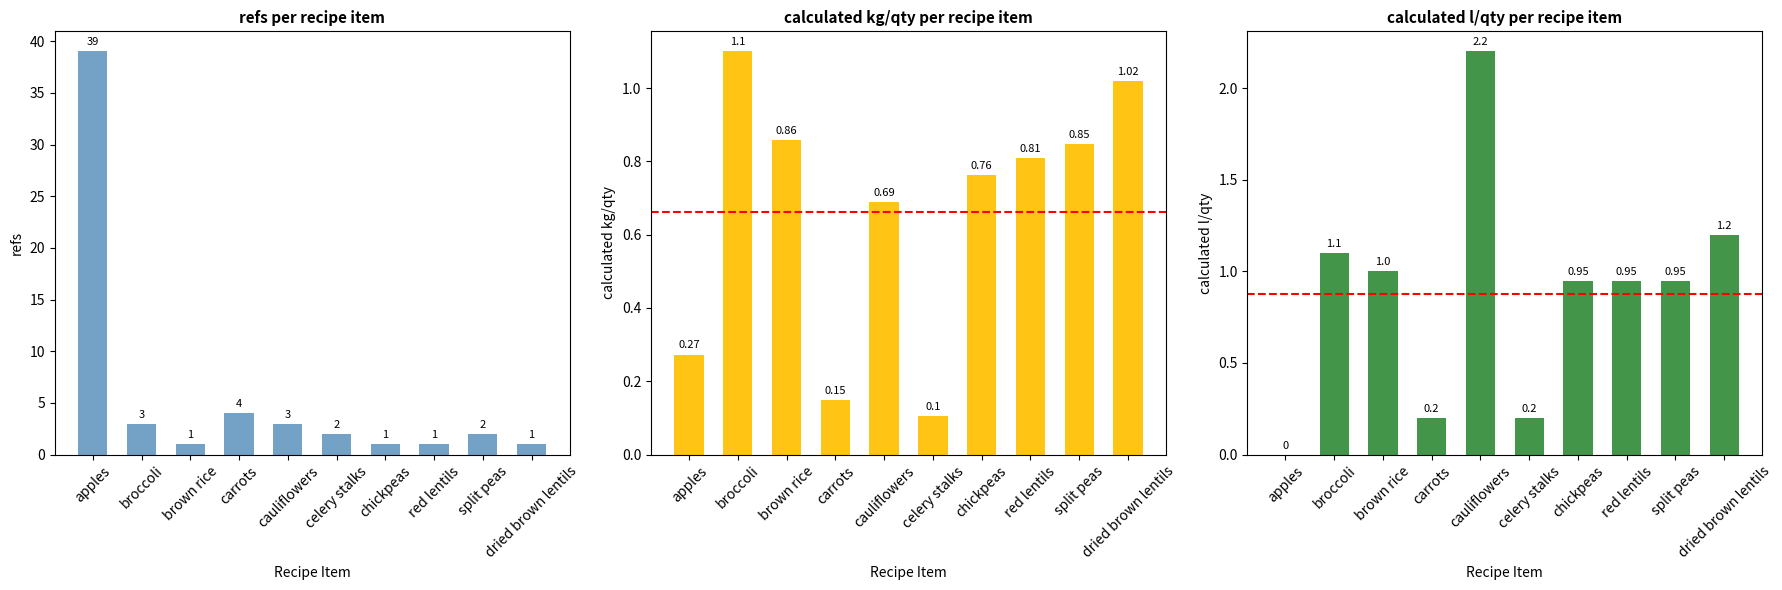

What is the sum of the refs values at dried brown lentils and brown rice?

2.0